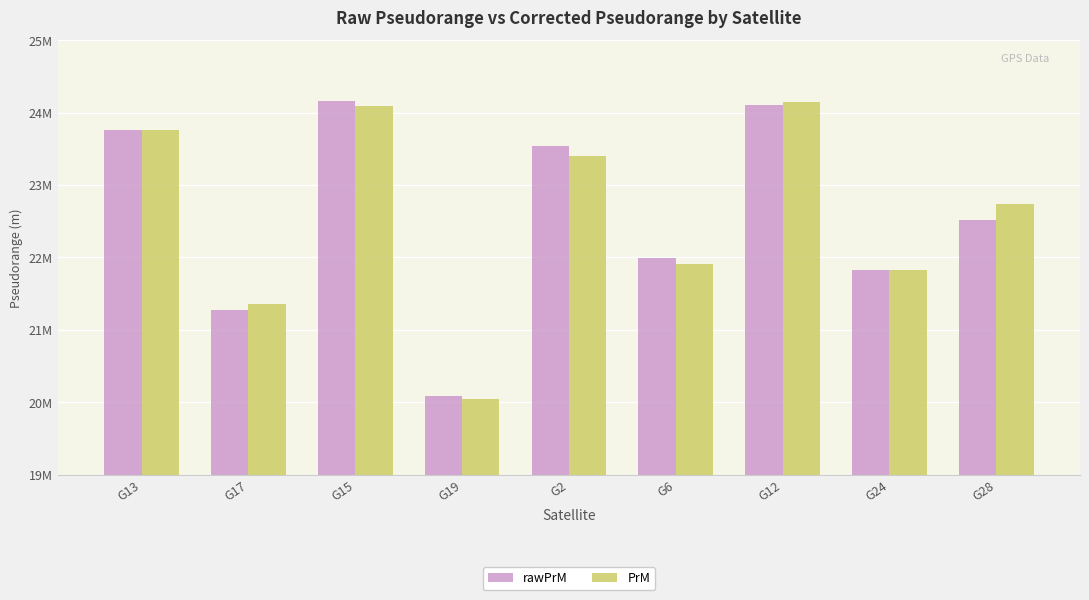

Reading right to left, what are all the values shown in this chart?

rawPrM: 22520869.7	21828430.7	24109915.1	21995043.9	23543987.0	20087965.2	24162853.7	21276382.0	23758188.4
PrM: 22734100.7	21824237.1	24142752.0	21909929.5	23403832.9	20043247.6	24094995.4	21359164.2	23762931.7